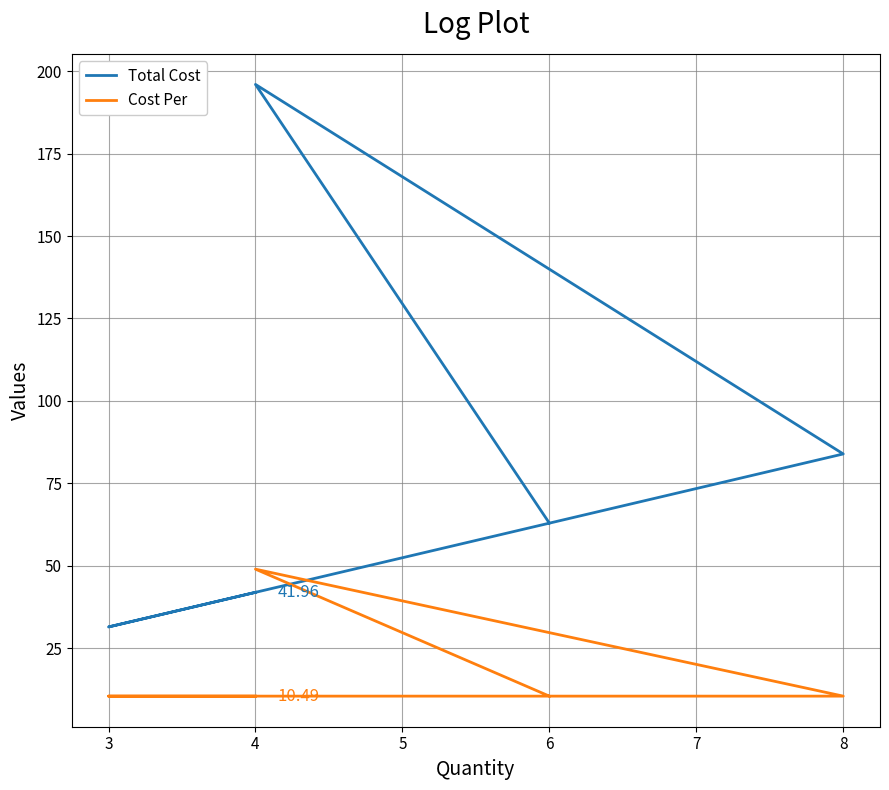

How many lines are shown in the chart?

2